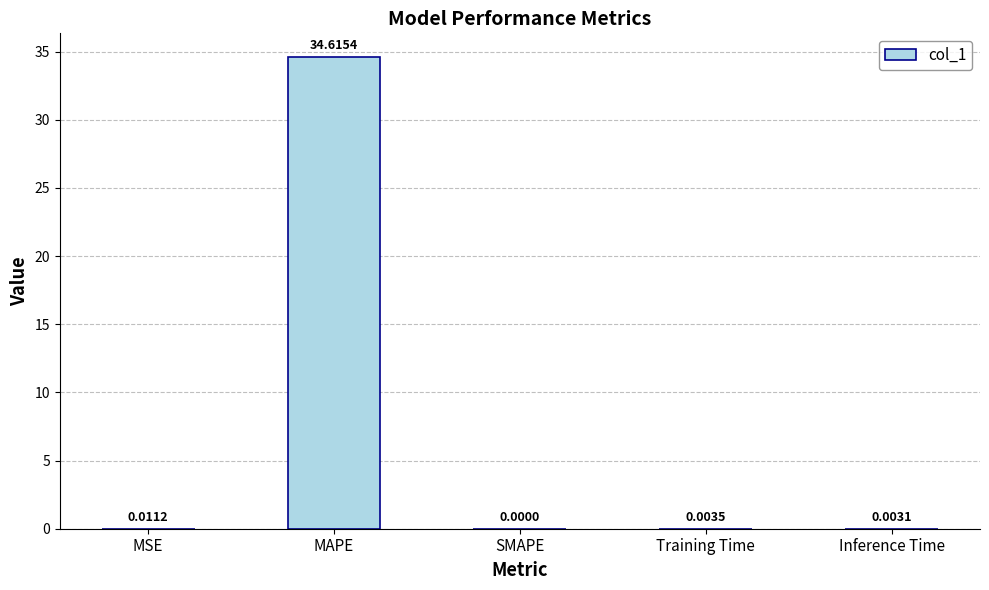

True or false: the data shows 34.6 at MAPE.

True